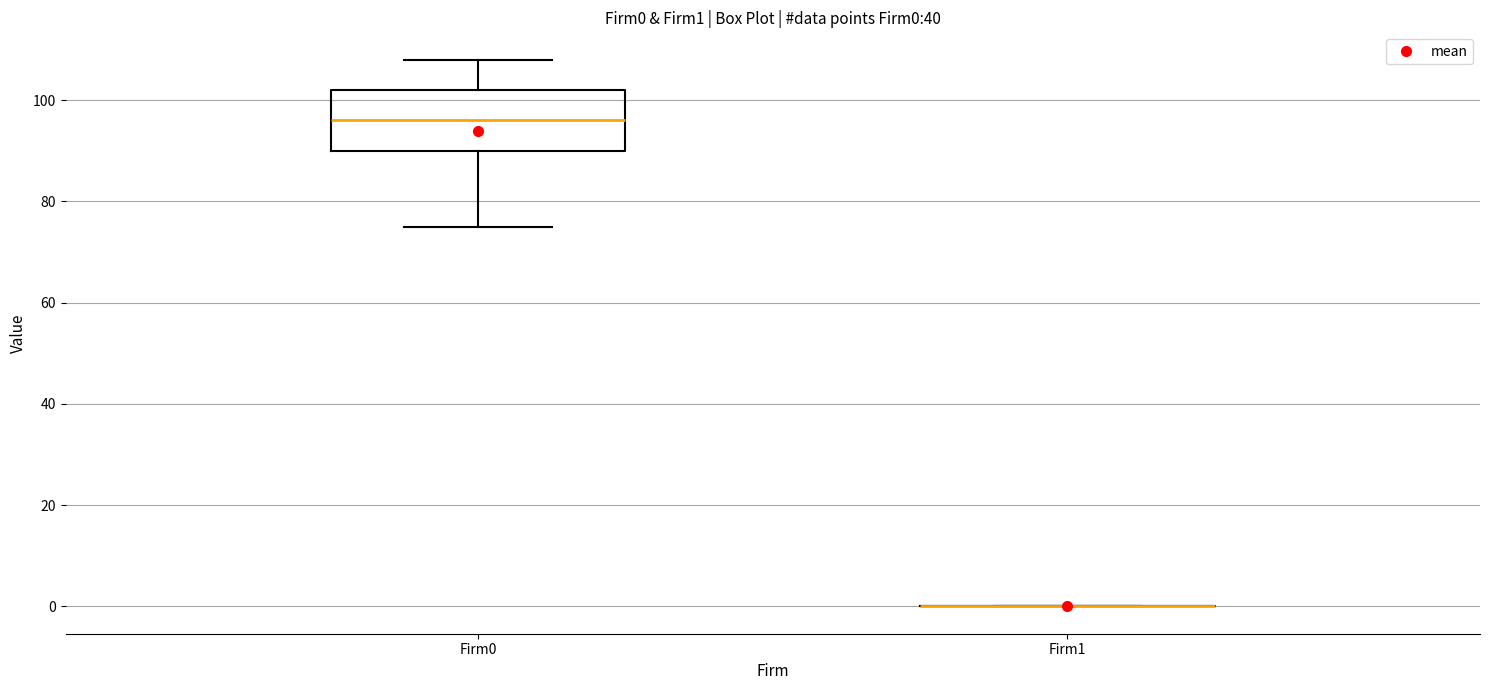

Reading left to right, transcribe this box plot: for each box, give where its median line is, the range the box spans, and where its two whiskers end, as read against the y-axis. The values are not printed on the chart, so give them approximately, as read against the axis.

Firm0: median 96, box 90 to 102, whiskers 76 to 108
Firm1: box collapsed to a line at 0, whiskers 0 to 0